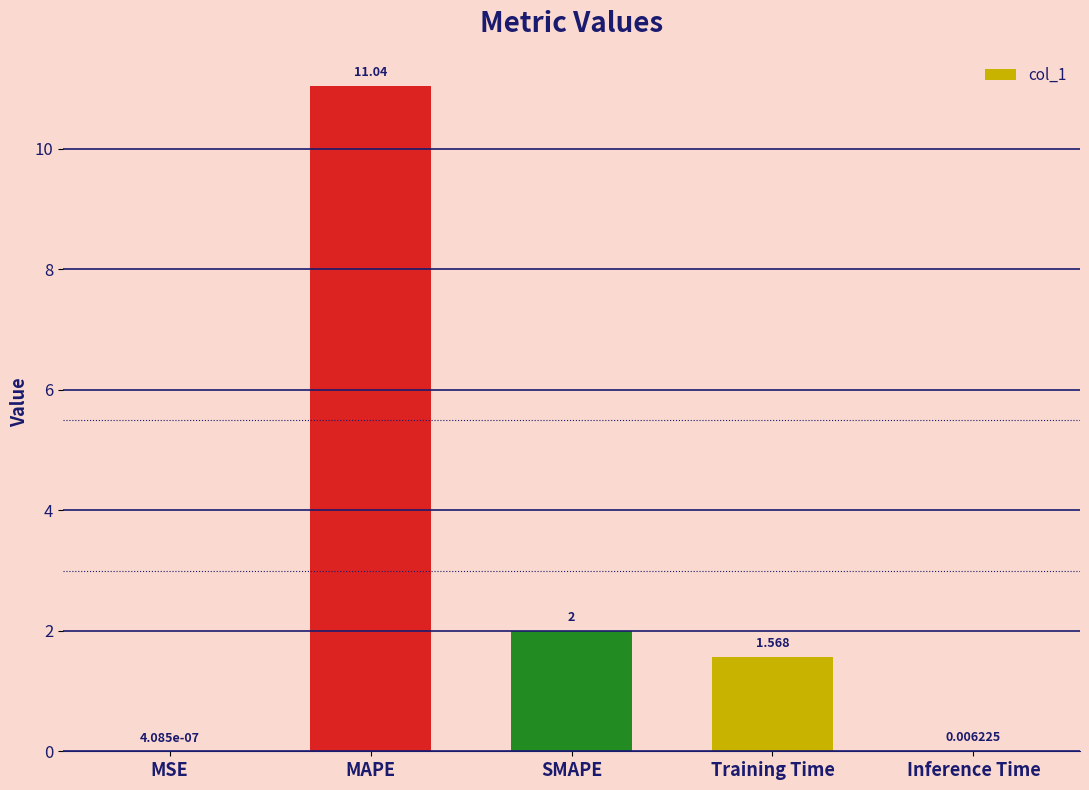

What is the average value?

2.9